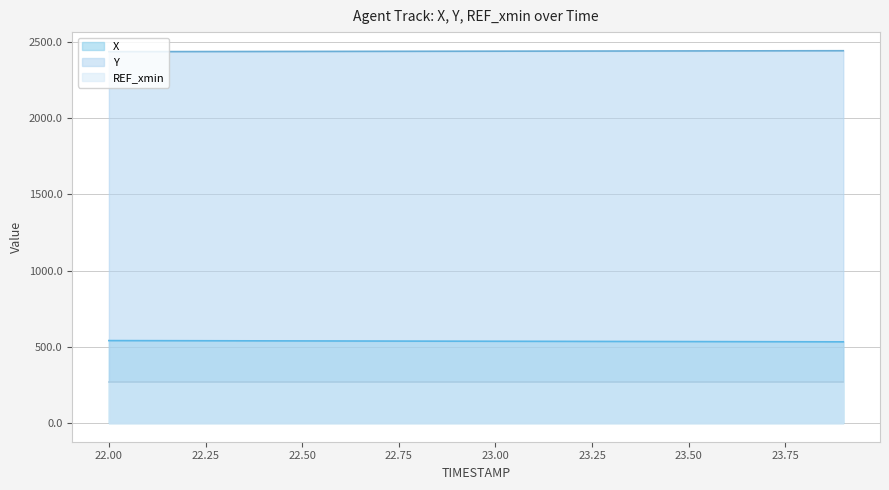

What is the minimum value shown in the chart?

267.8